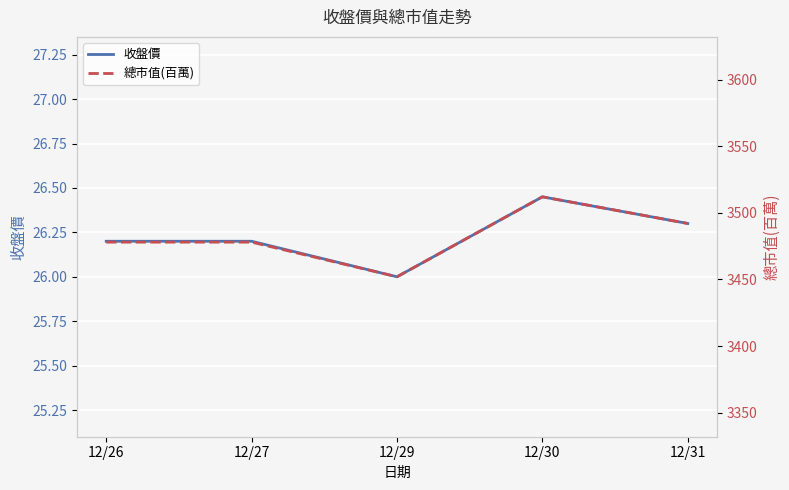

Where is 總市值(百萬) nearest to the value 3482?

12/26